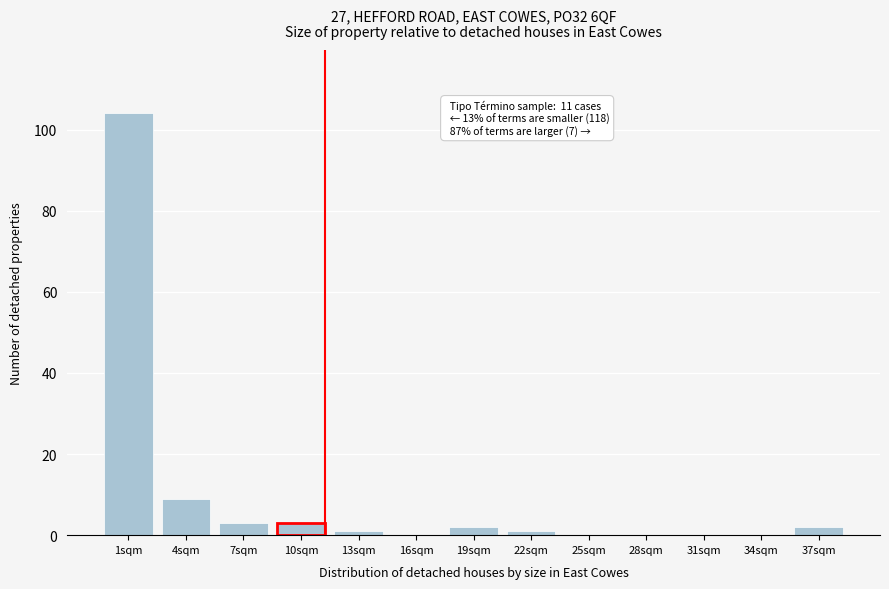

Reading left to right, list all the values displayed in this chart.

1sqm=104	4sqm=9	7sqm=3	10sqm=3	13sqm=1	16sqm=0	19sqm=2	22sqm=1	25sqm=0	28sqm=0	31sqm=0	34sqm=0	37sqm=2